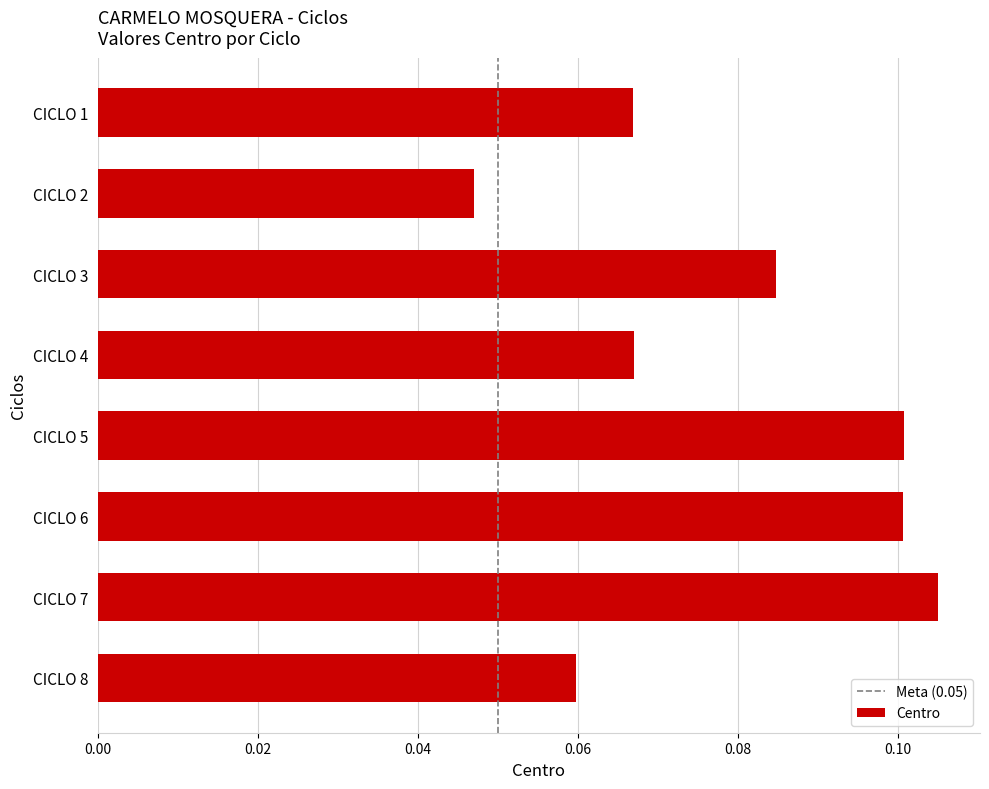

Is it true that the value at CICLO 3 is 0.1?

True